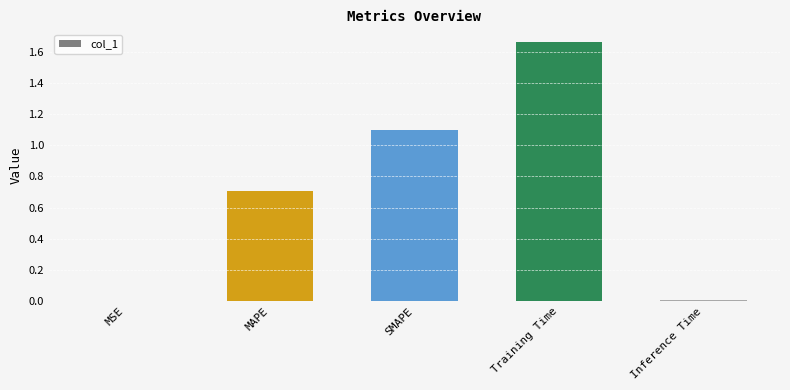

True or false: the data shows 0.0 at Inference Time.

True